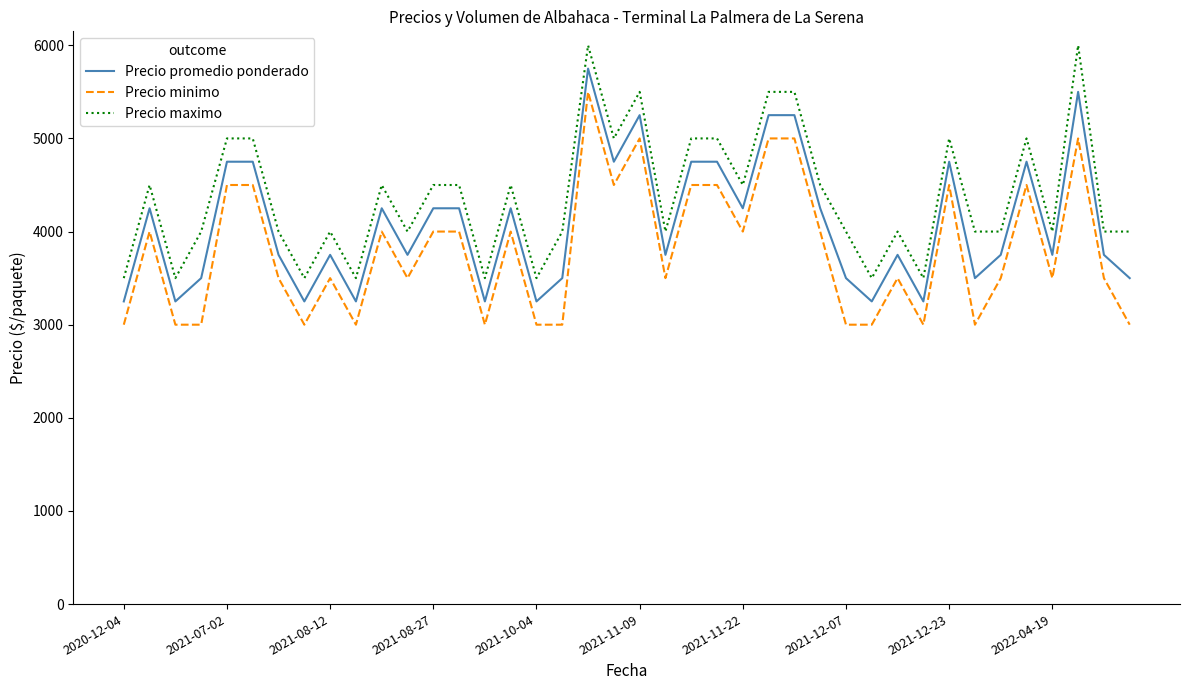

What is the smallest value displayed?

3000